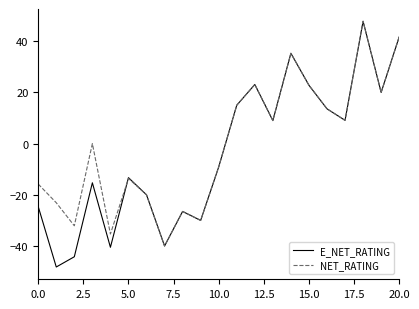

Count the number of categories in the chart.

21